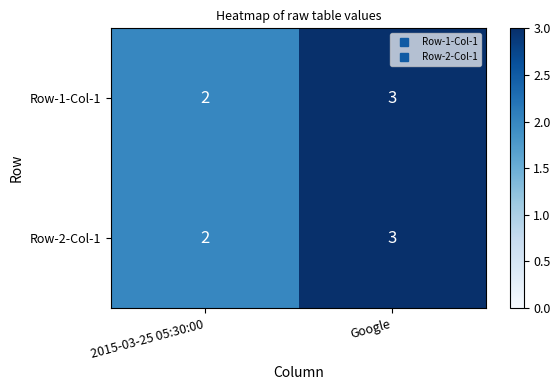

Is the value of Row-2-Col-1 at Google greater than the value of Row-1-Col-1 at 2015-03-25 05:30:00?

Yes